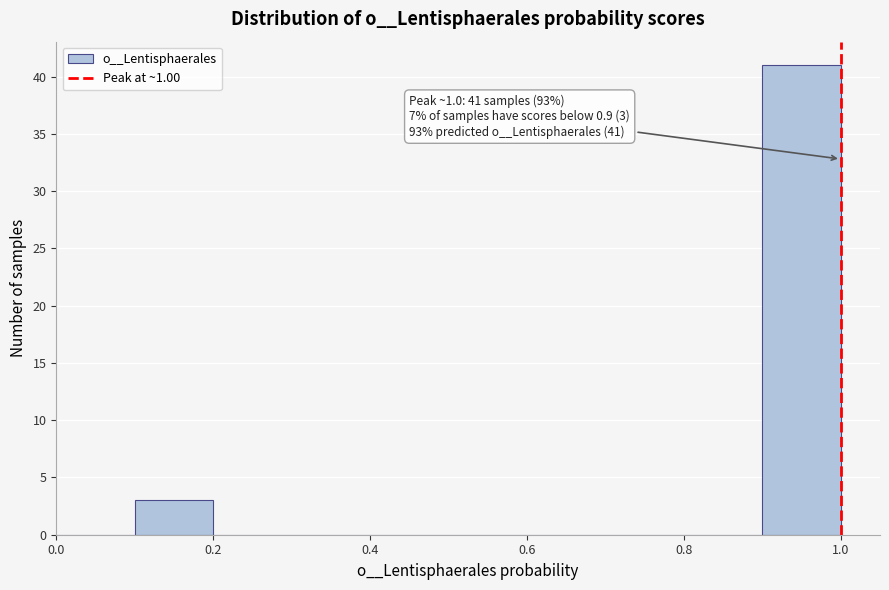

Over which range of the x-axis is the bar tallest?

0.9 to 1.0